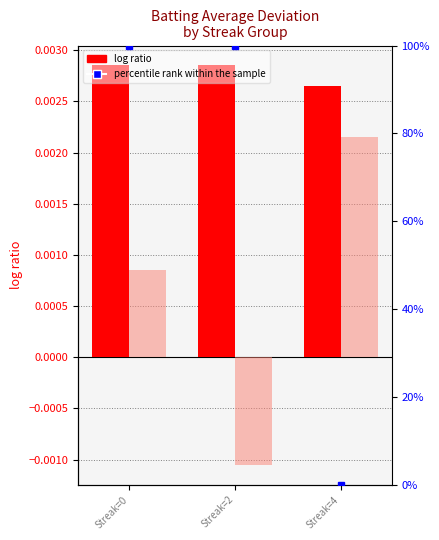

Between Streak=2 and Streak=4, which is larger?

Streak=2